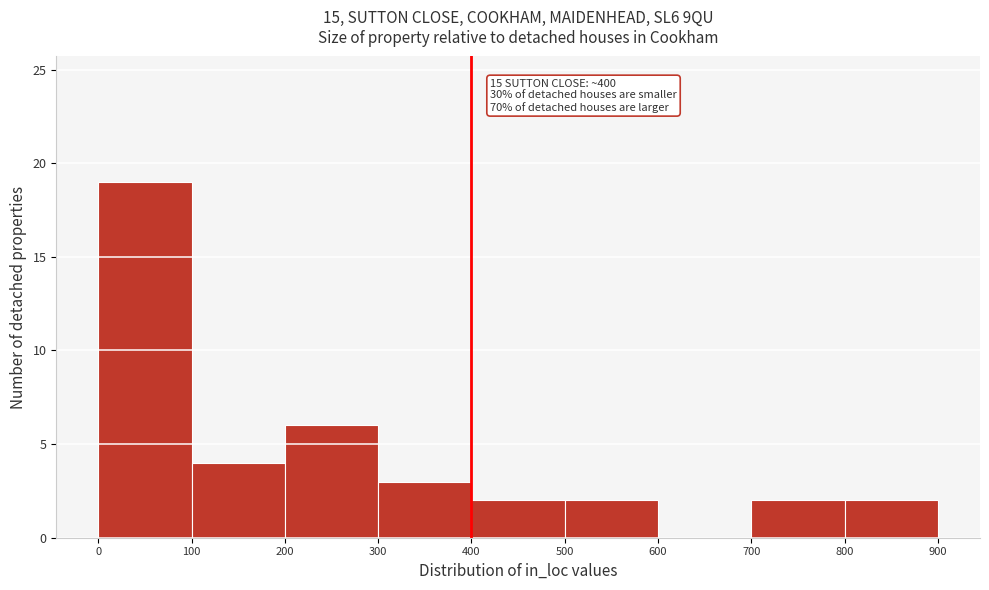

Over which range of the x-axis is the bar tallest?

0 to 100